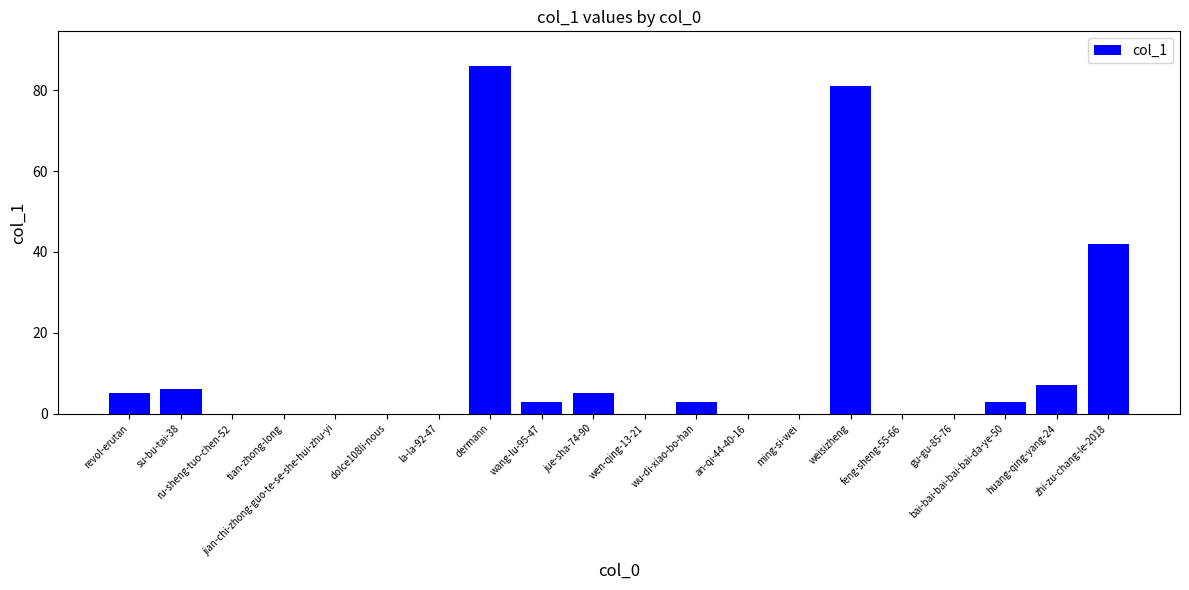

The chart shows a value of 31 at ru-sheng-tuo-chen-52. True or false?

False